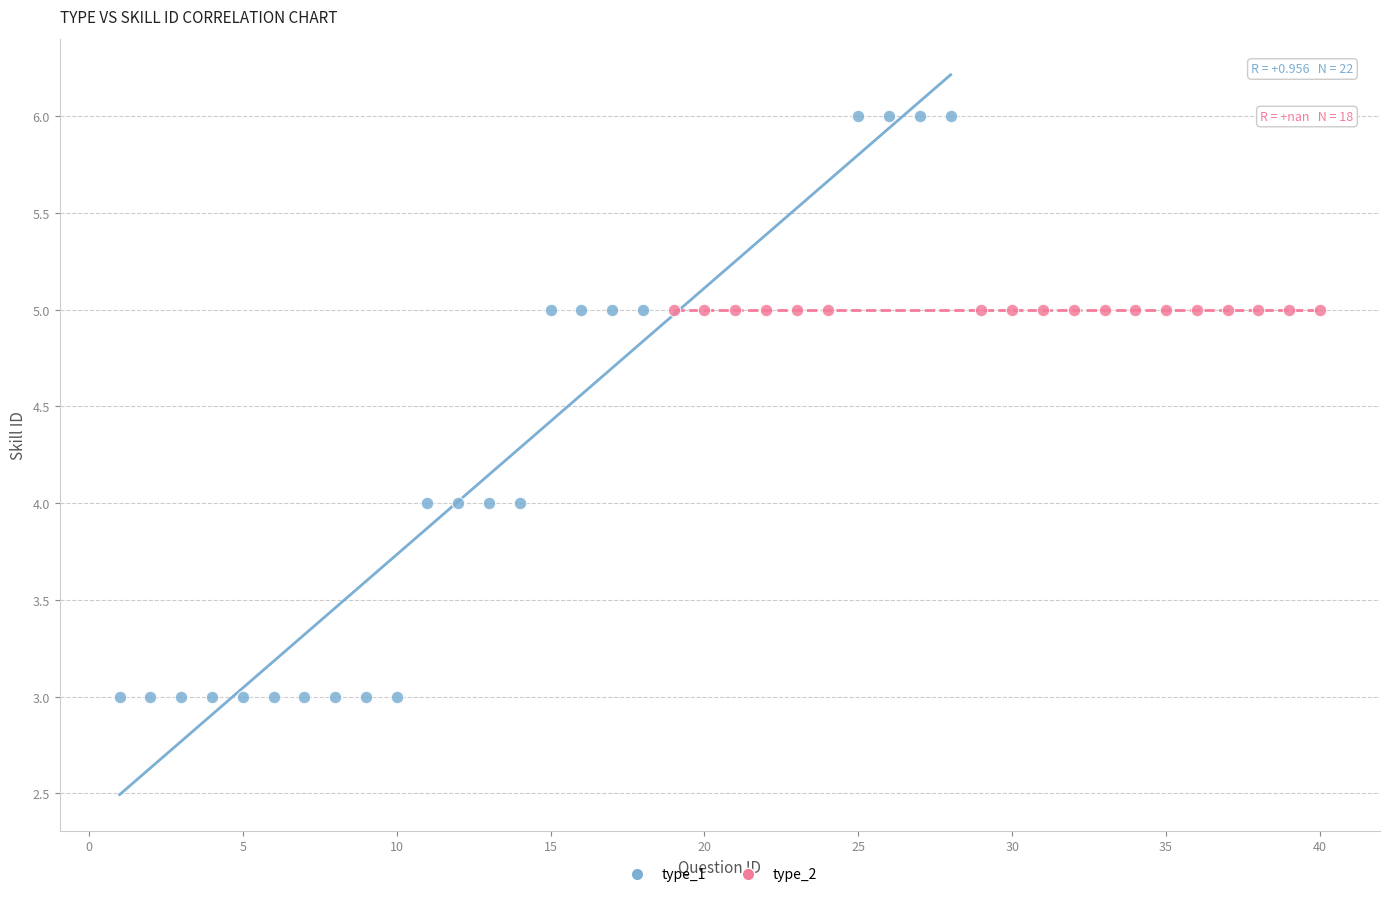

Which series contains the highest Y value?

type_1